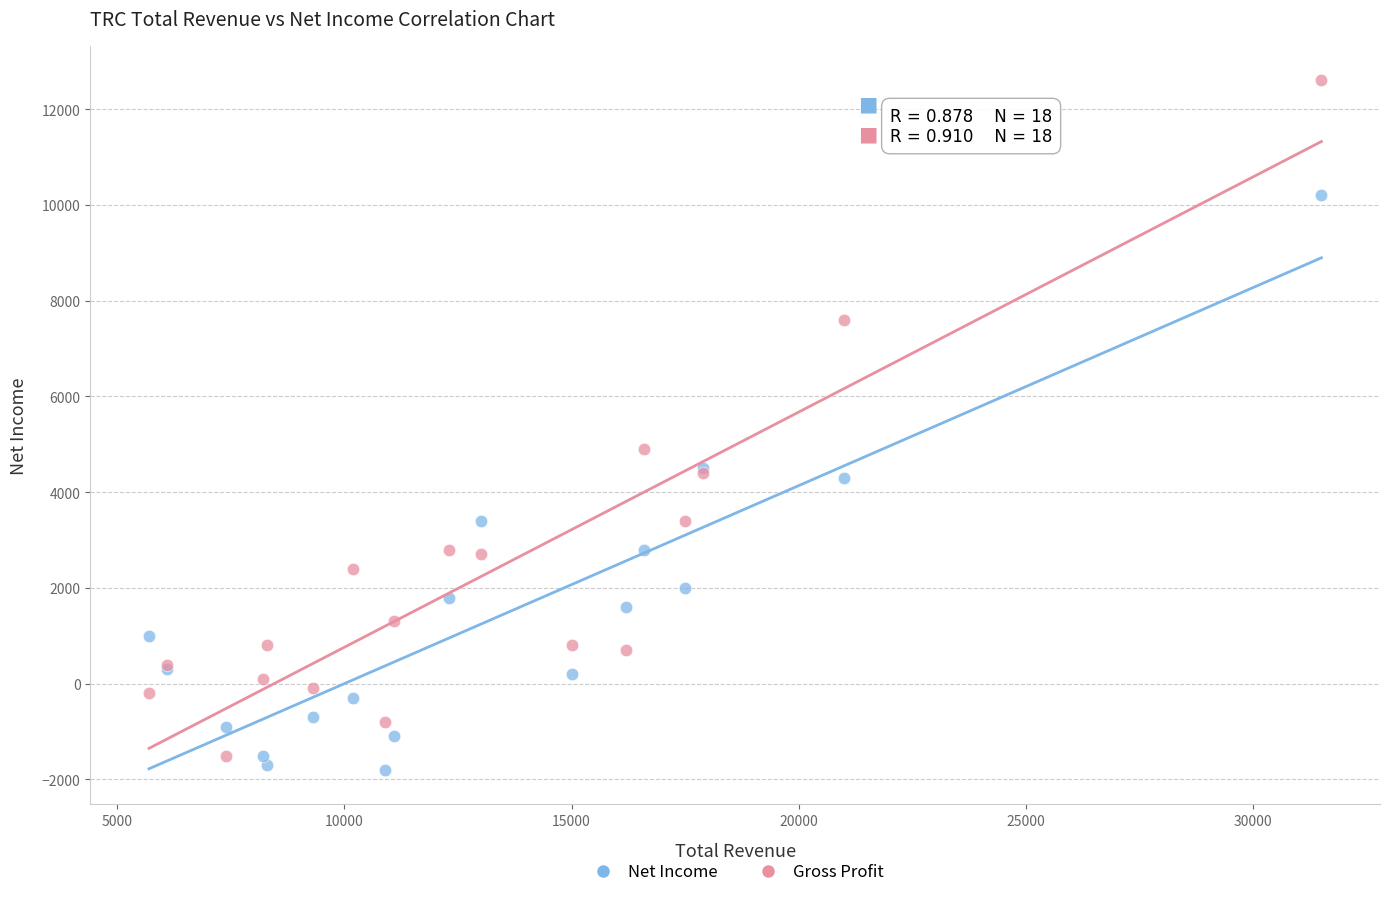

Which series has the widest spread of Y values?

Gross Profit